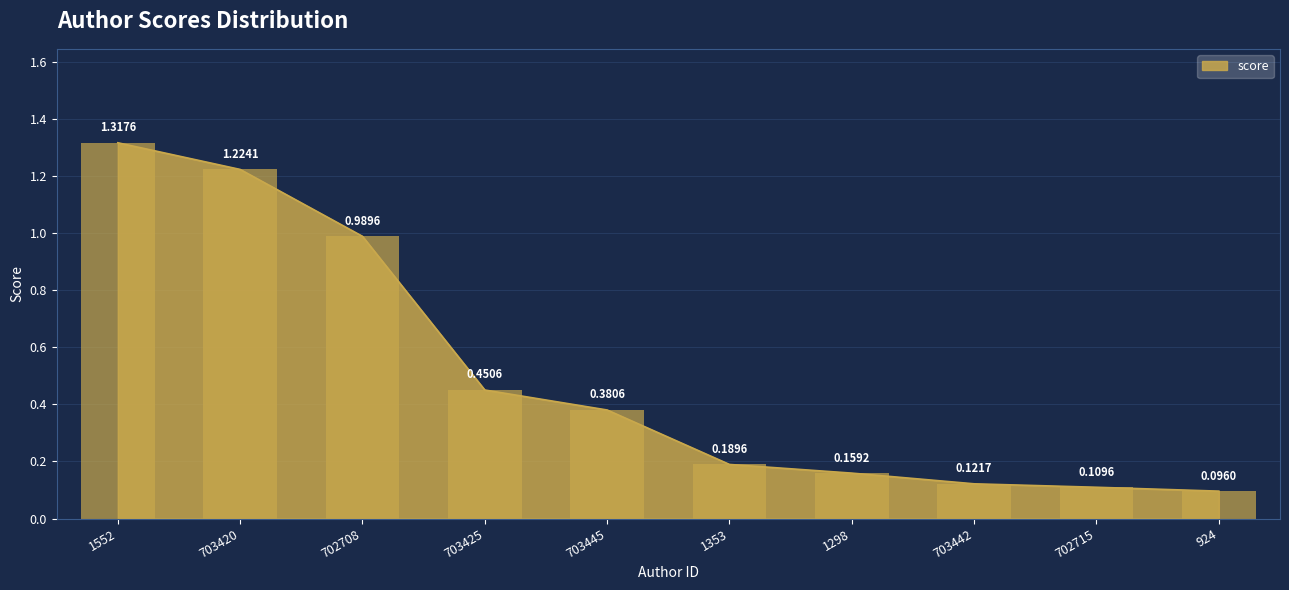

Which label corresponds to the smallest value in the chart?

924